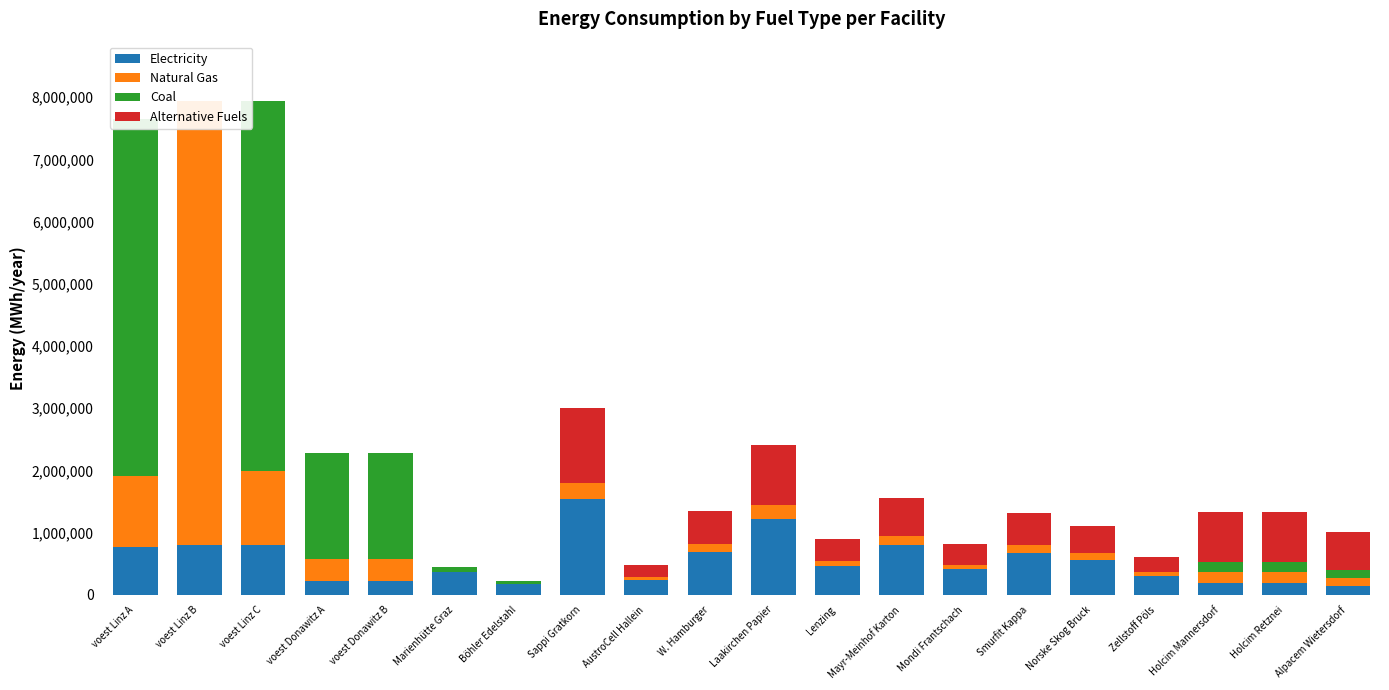

List the series in order of their peak value, lowest first.

Alternative Fuels, Electricity, Coal, Natural Gas